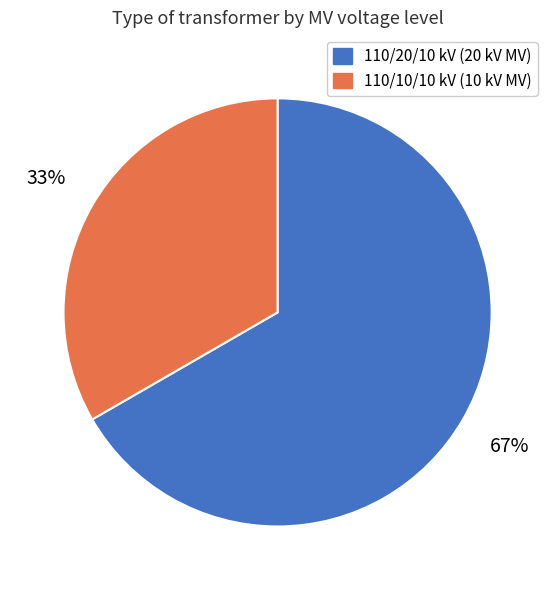

To the nearest percent, what is the average slice percentage?

50%